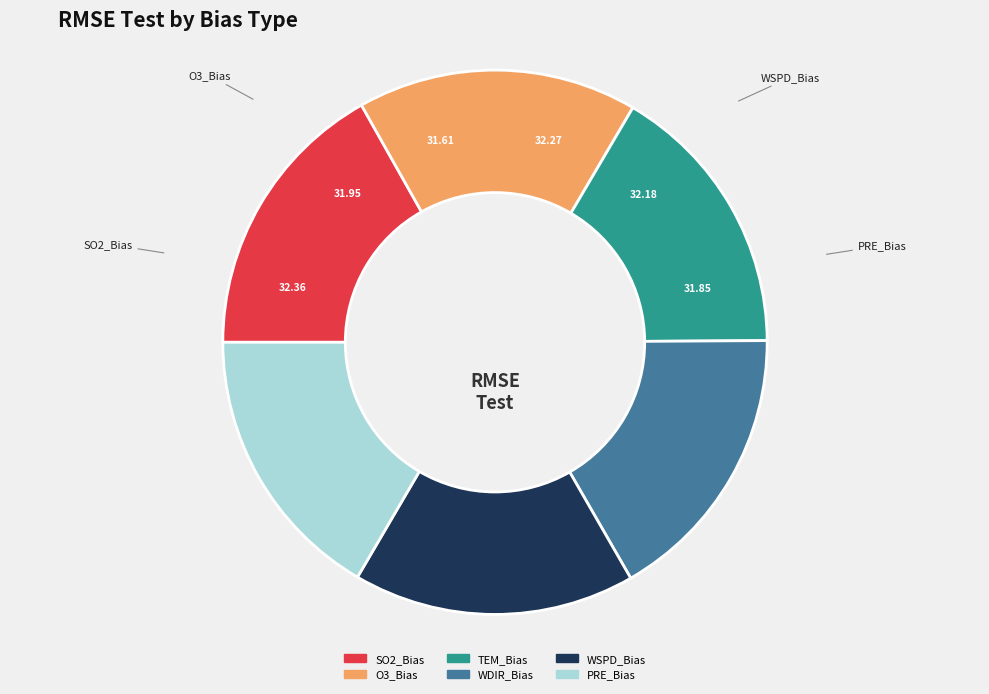

What is the ratio of the value at PRE_Bias to the value at WSPD_Bias?

1.0